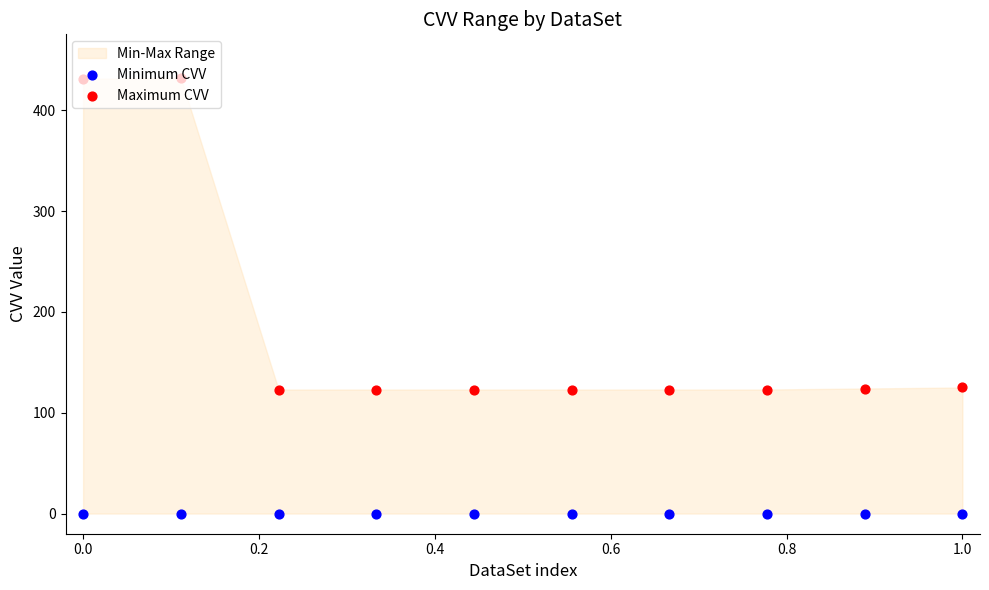

Which series has the largest total across all categories?

Maximum CVV